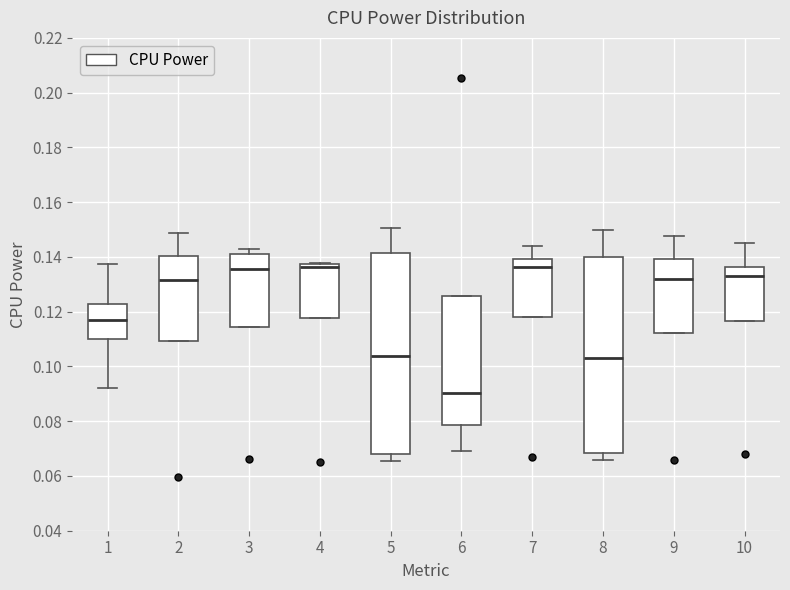

Which box's median line is the lowest?

6